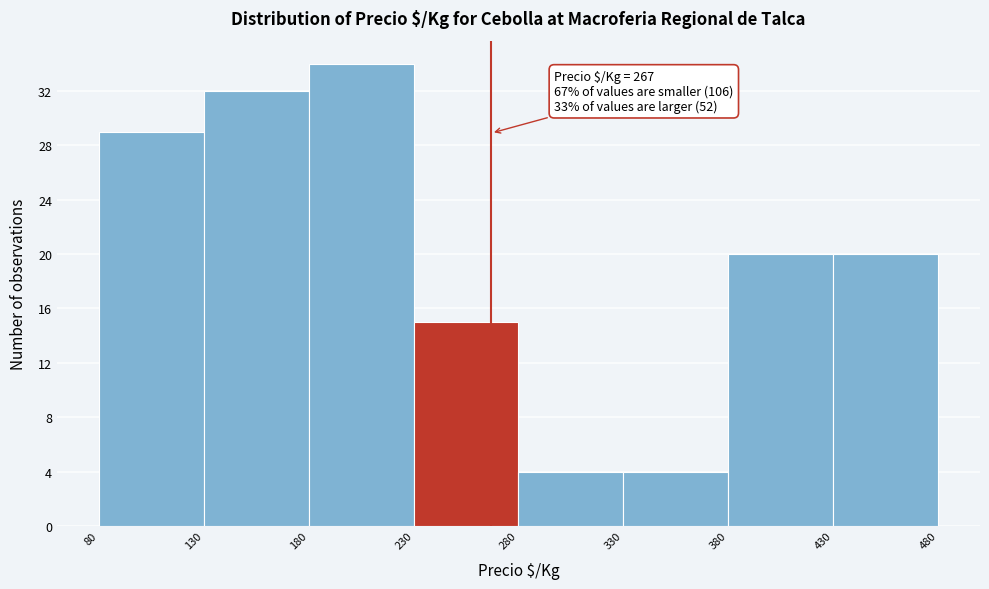

Which range on the x-axis has the tallest bar?

180 to 230